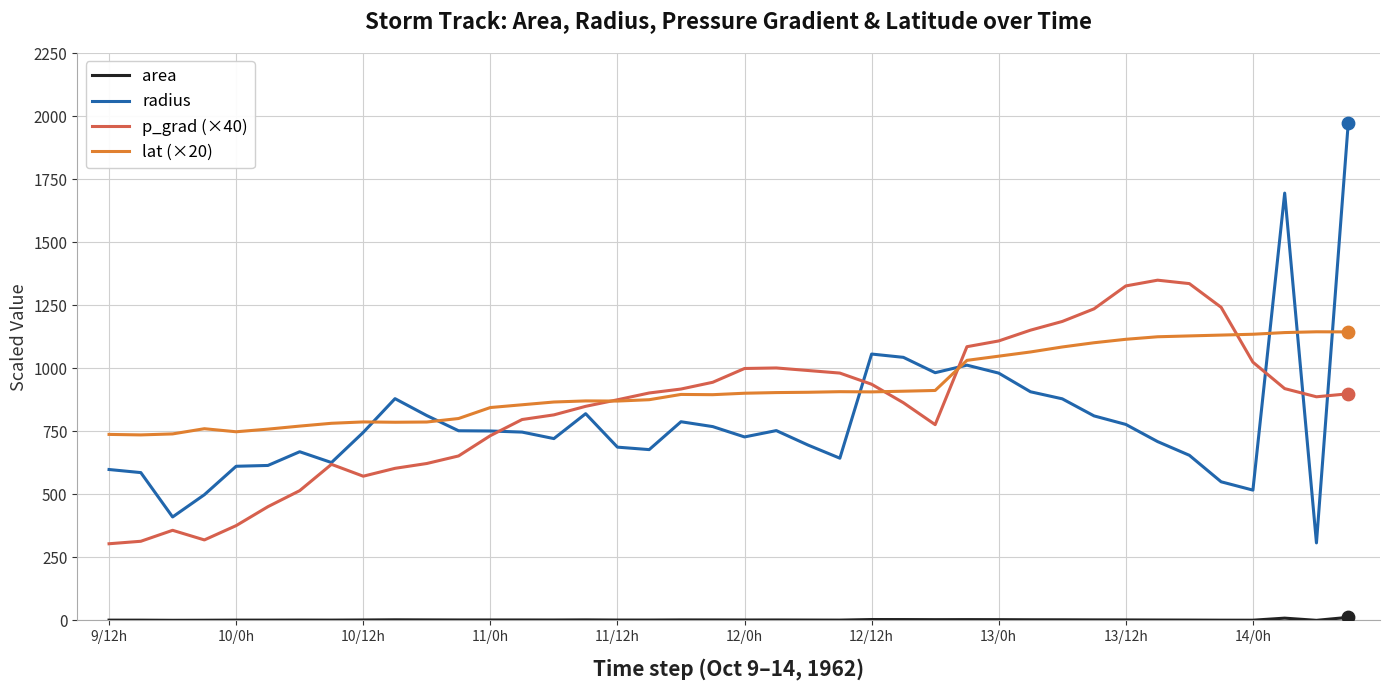

Which series has the widest spread of values?

radius